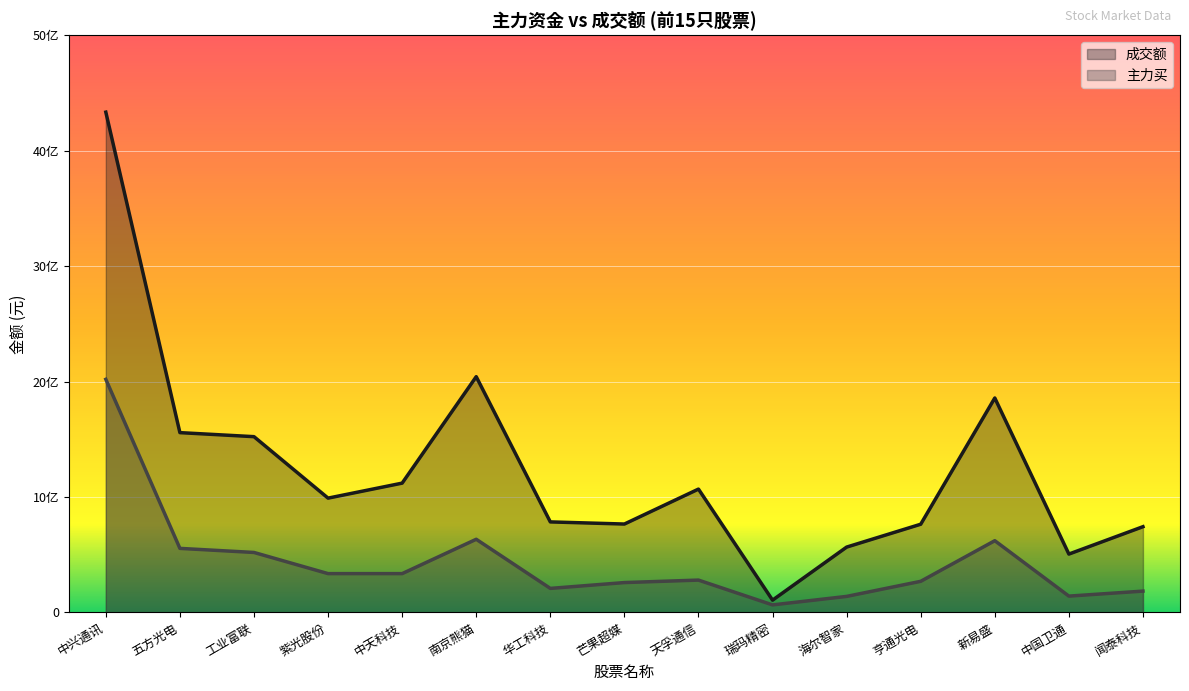

Reading right to left, what are all the values shown in this chart?

成交额: 闻泰科技=742904590	中国卫通=505692626	新易盛=1857681134	亨通光电=764214906	海尔智家=566162905	瑞玛精密=106676702	天孚通信=1068507822	芒果超媒=765844428	华工科技=784333859	南京熊猫=2042287370	中天科技=1120172698	紫光股份=990271572	工业富联=1522613513	五方光电=1557518139	中兴通讯=4333261288
主力买: 闻泰科技=184924979	中国卫通=141611241	新易盛=621598182	亨通光电=269781525	海尔智家=139113055	瑞玛精密=65475767	天孚通信=280335905	芒果超媒=258896462	华工科技=208390307	南京熊猫=633889673	中天科技=336351904	紫光股份=336409690	工业富联=519683955	五方光电=555016604	中兴通讯=2019408081